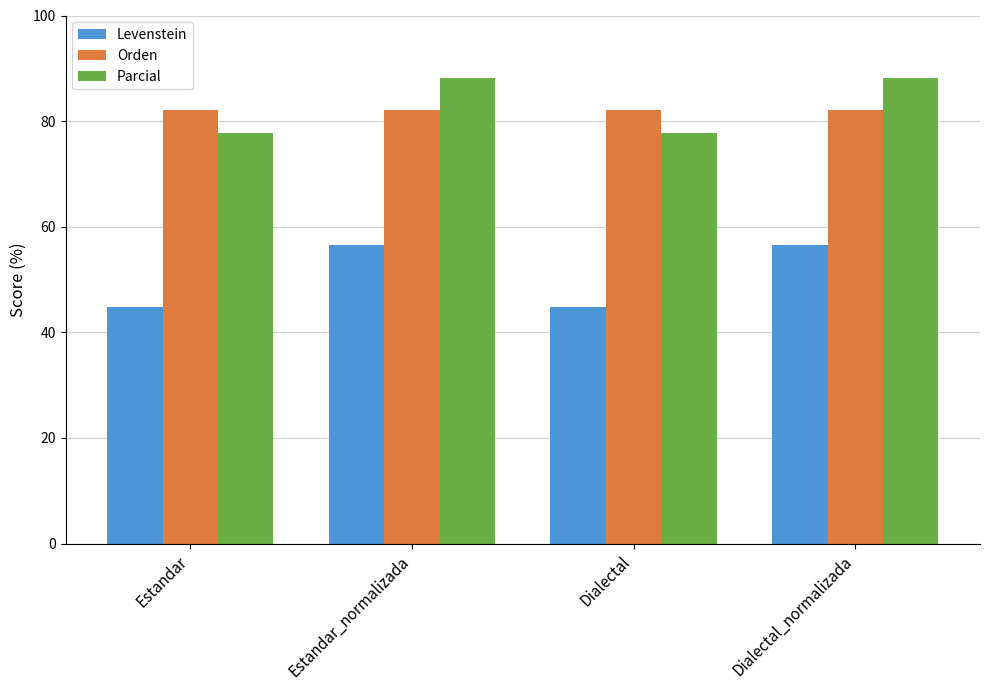

What position from the left is Estandar_normalizada?

2